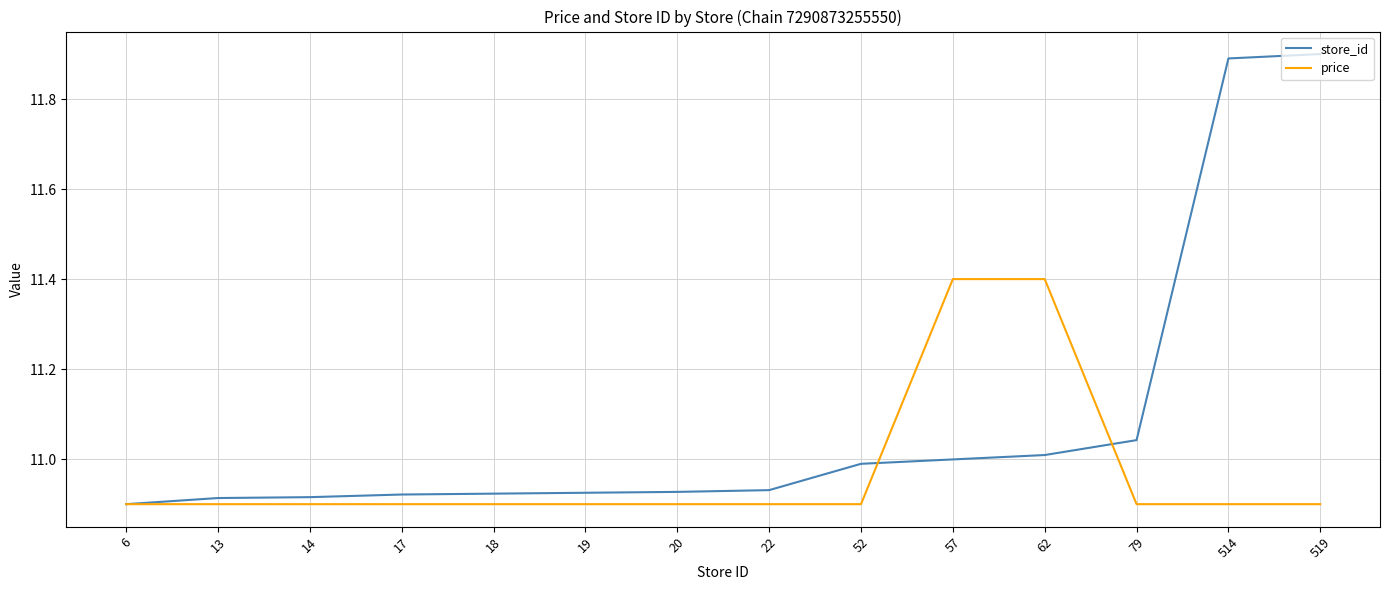

Which series has the largest total across all categories?

store_id